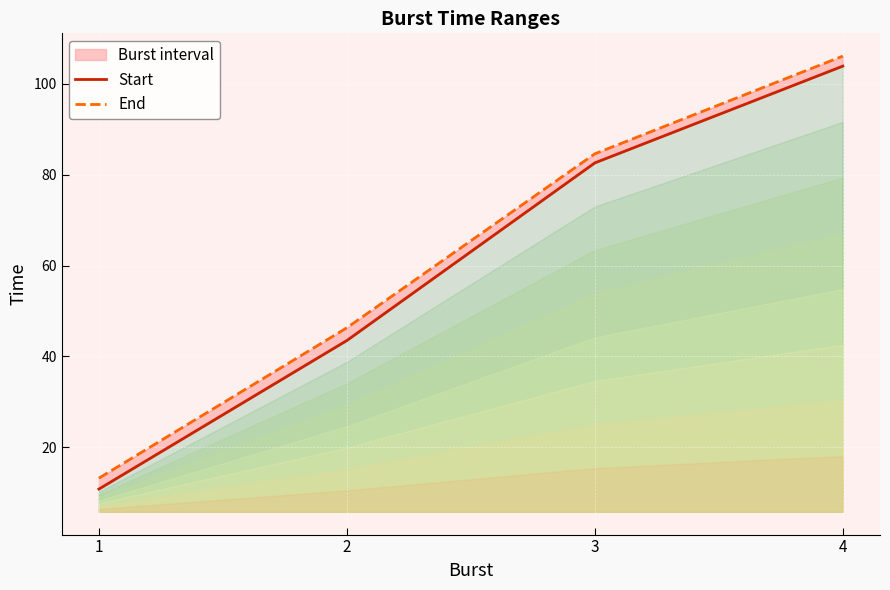

Is the value of End at 3 greater than the value of Start at 1?

Yes